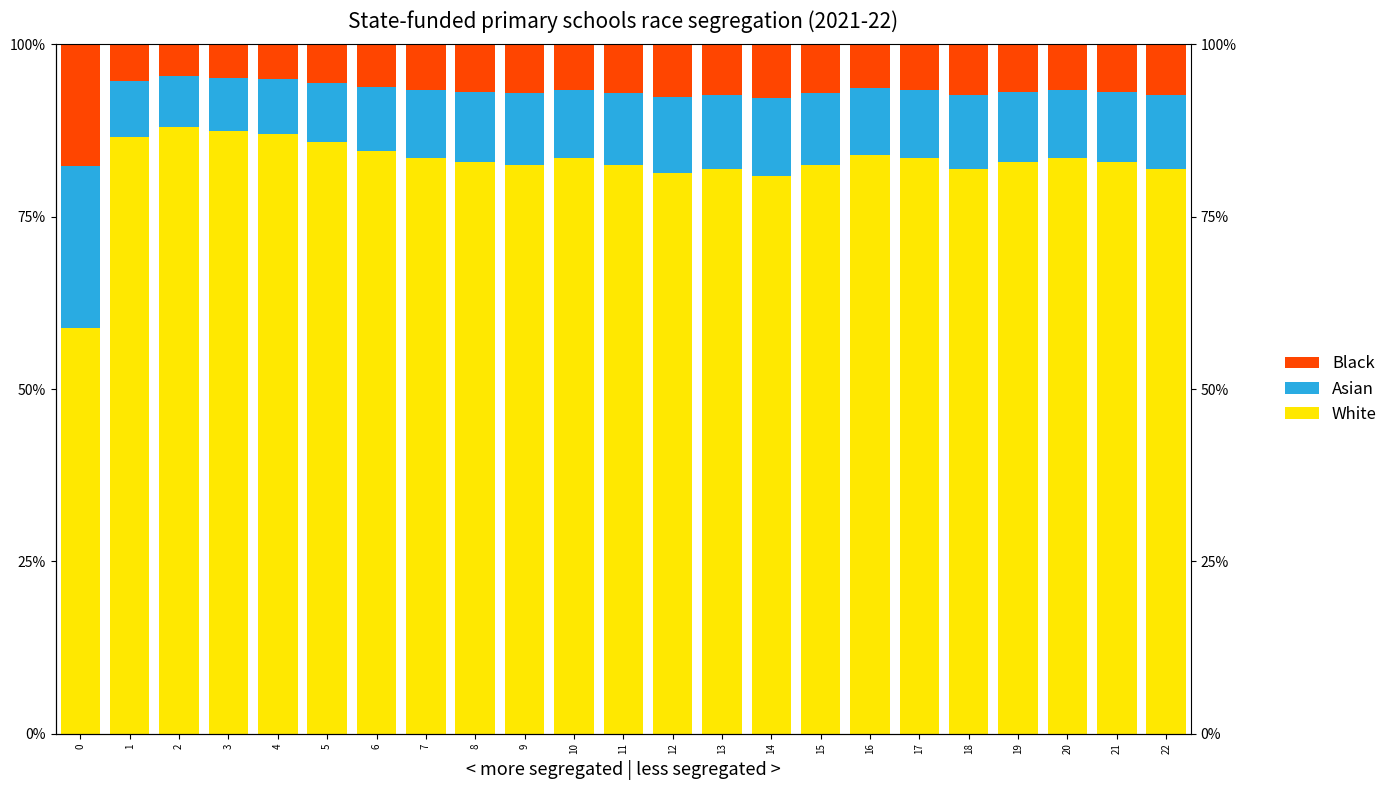

What is the minimum value for White?

0.6